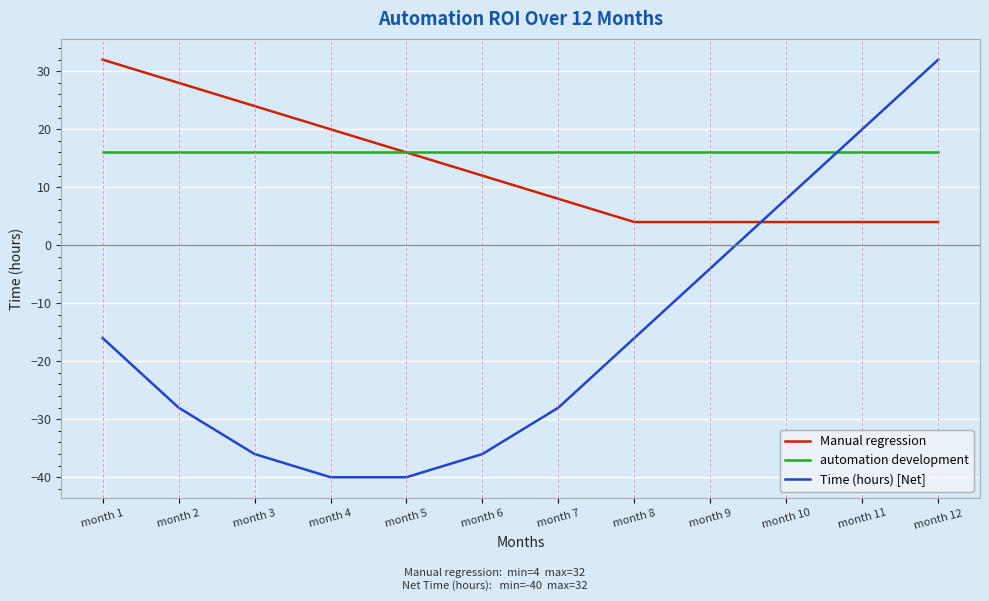

Does the chart have visible grid lines?

Yes